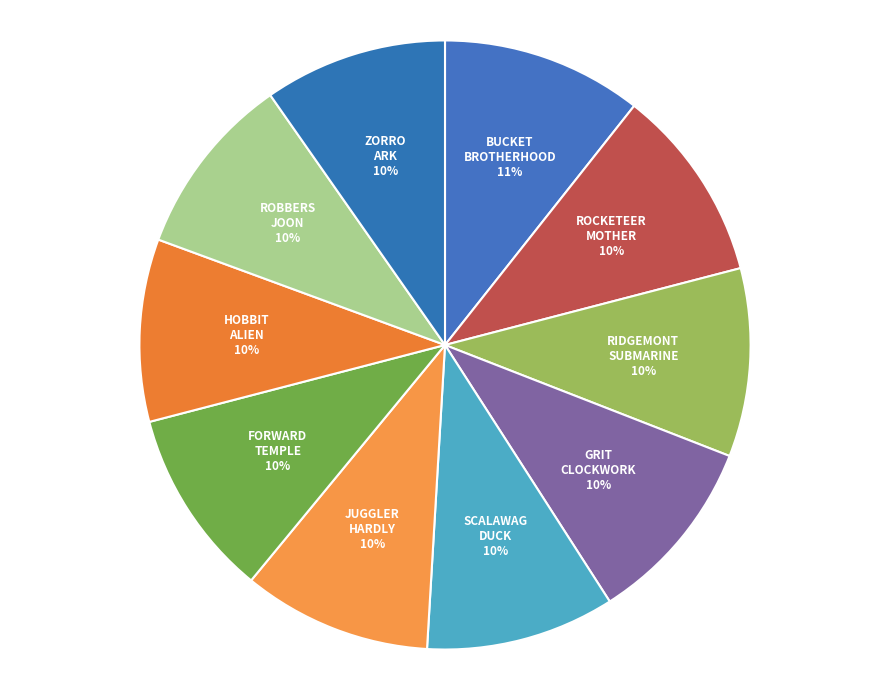

To the nearest percent, what percentage of the pie is ZORRO ARK?

10%